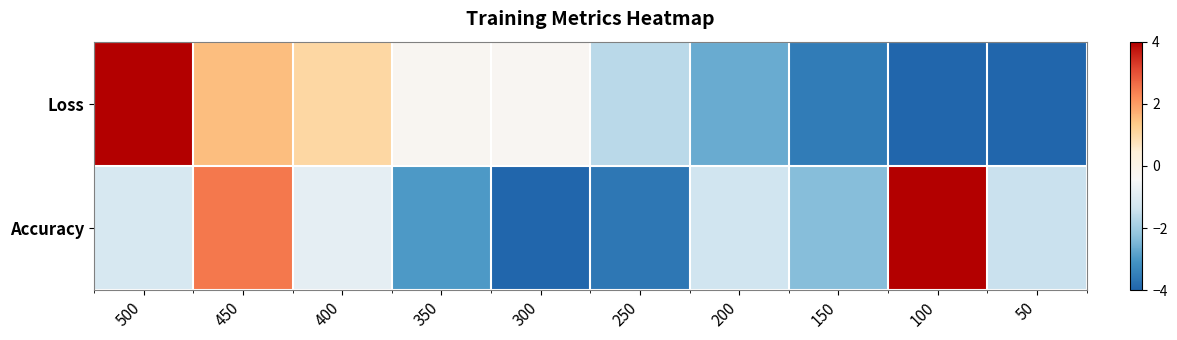

Rank the series by their average value, from highest to lowest.

Loss, Accuracy